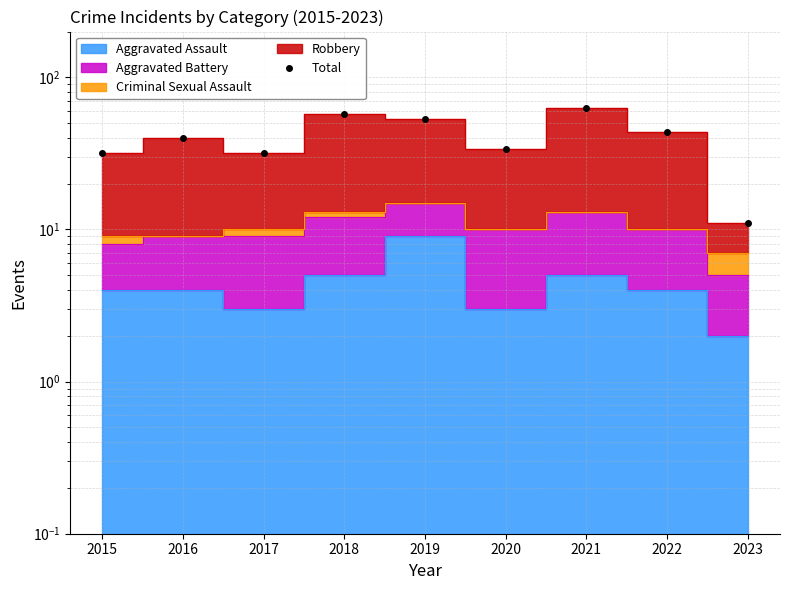

What is the sum of the values at 2020 and 2016?

74